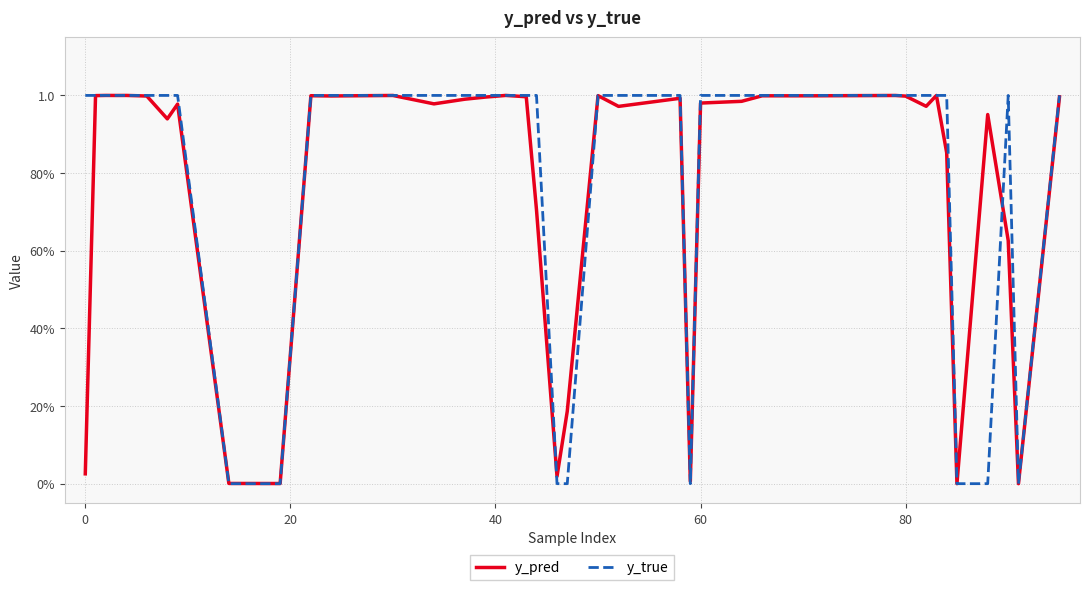

Is this an area chart (filled region under the line)?

No